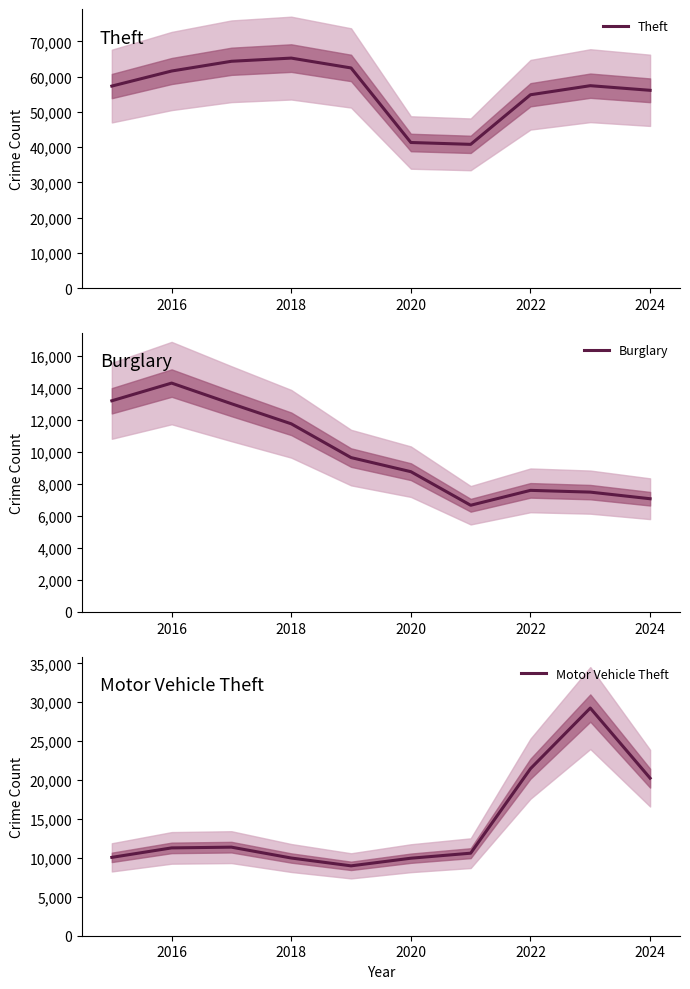

Reading right to left, transcribe all the data shown in this chart.

Theft: 56151	57462	54888	40817	41343	62496	65290	64386	61623	57351
Burglary: 7069	7482	7592	6662	8758	9638	11747	13001	14289	13184
Motor Vehicle Theft: 20245	29252	21464	10605	9959	8978	9985	11380	11285	10068